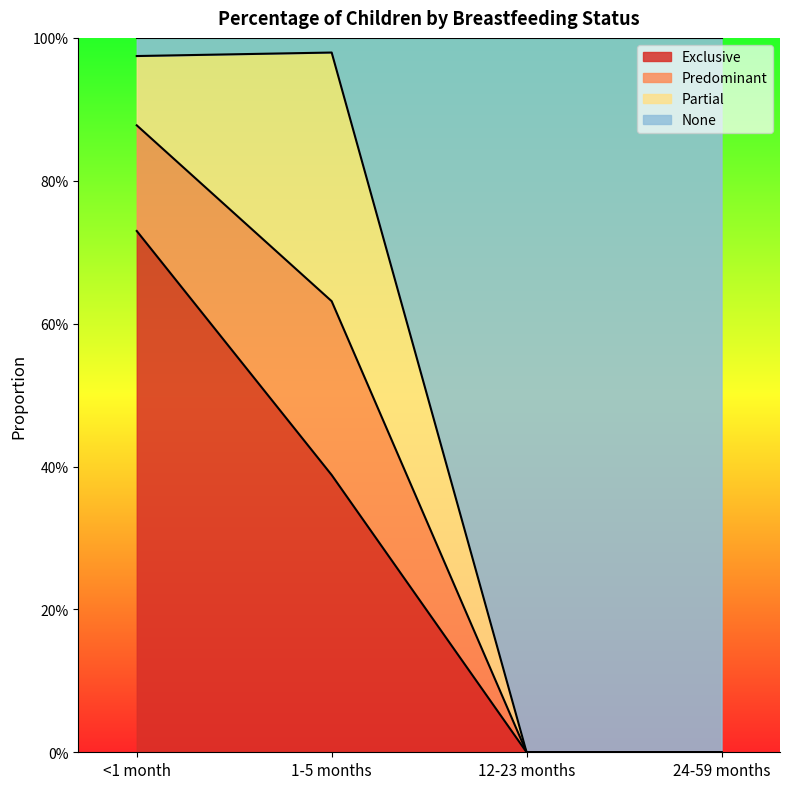

Which label corresponds to the smallest value in the chart?

12-23 months